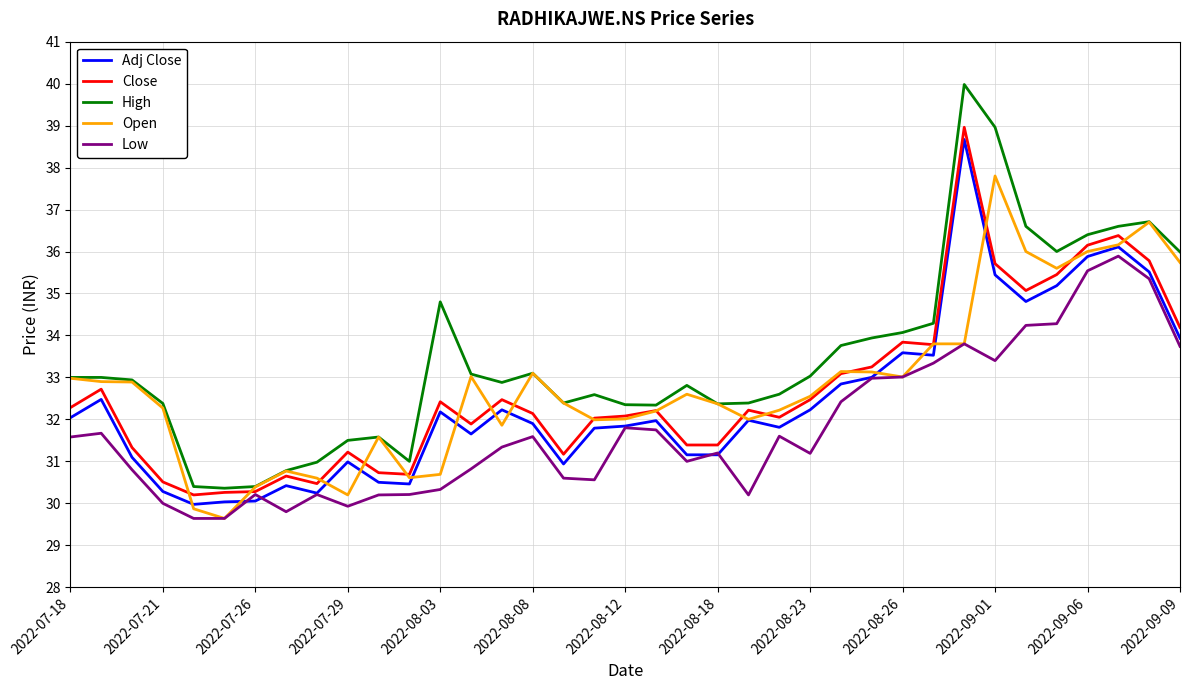

What is the maximum value shown in the chart?

40.0